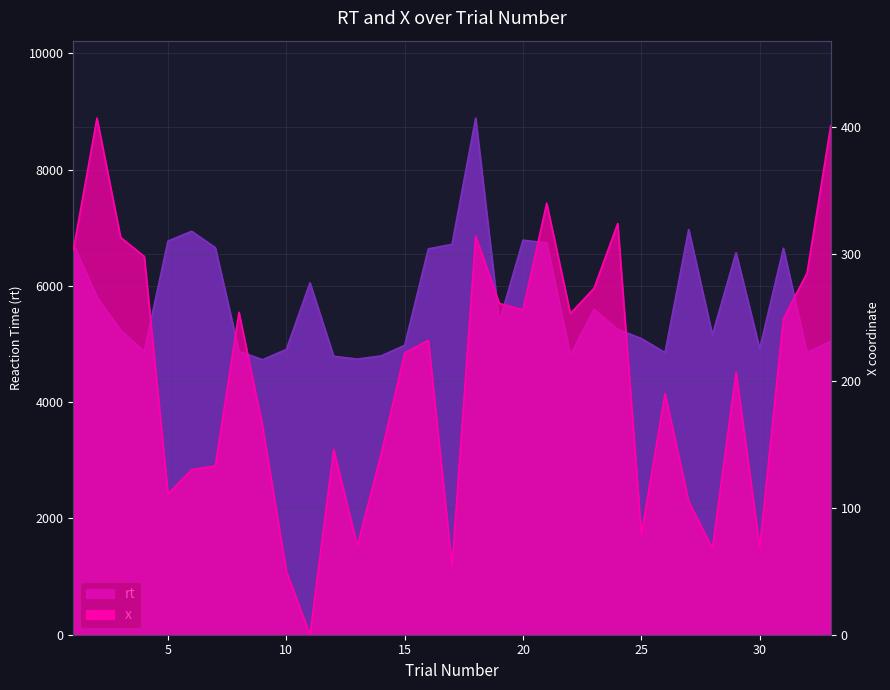

Reading left to right, list all the values displayed in this chart.

rt: 6718	5811	5235	4876	6770	6939	6658	4874	4730	4907	6052	4789	4741	4795	4978	6636	6715	8885	5381	6786	6738	4811	5597	5253	5094	4853	6969	5157	6571	4916	6646	4851	5049
x: 303	407	313	298	111	130	133	254	164	50	0	146	70	142	222	232	54	314	261	256	340	253	273	324	79	190	105	68	207	69	249	285	401